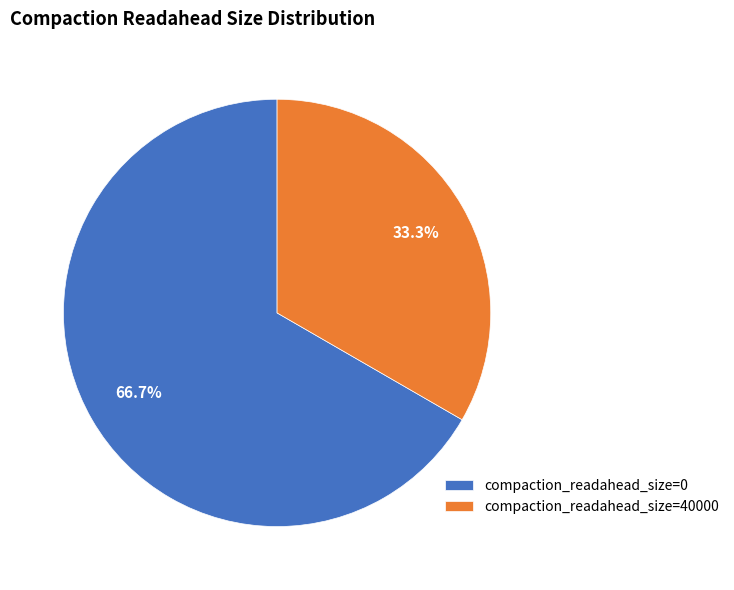

How many segments does this pie chart have?

2